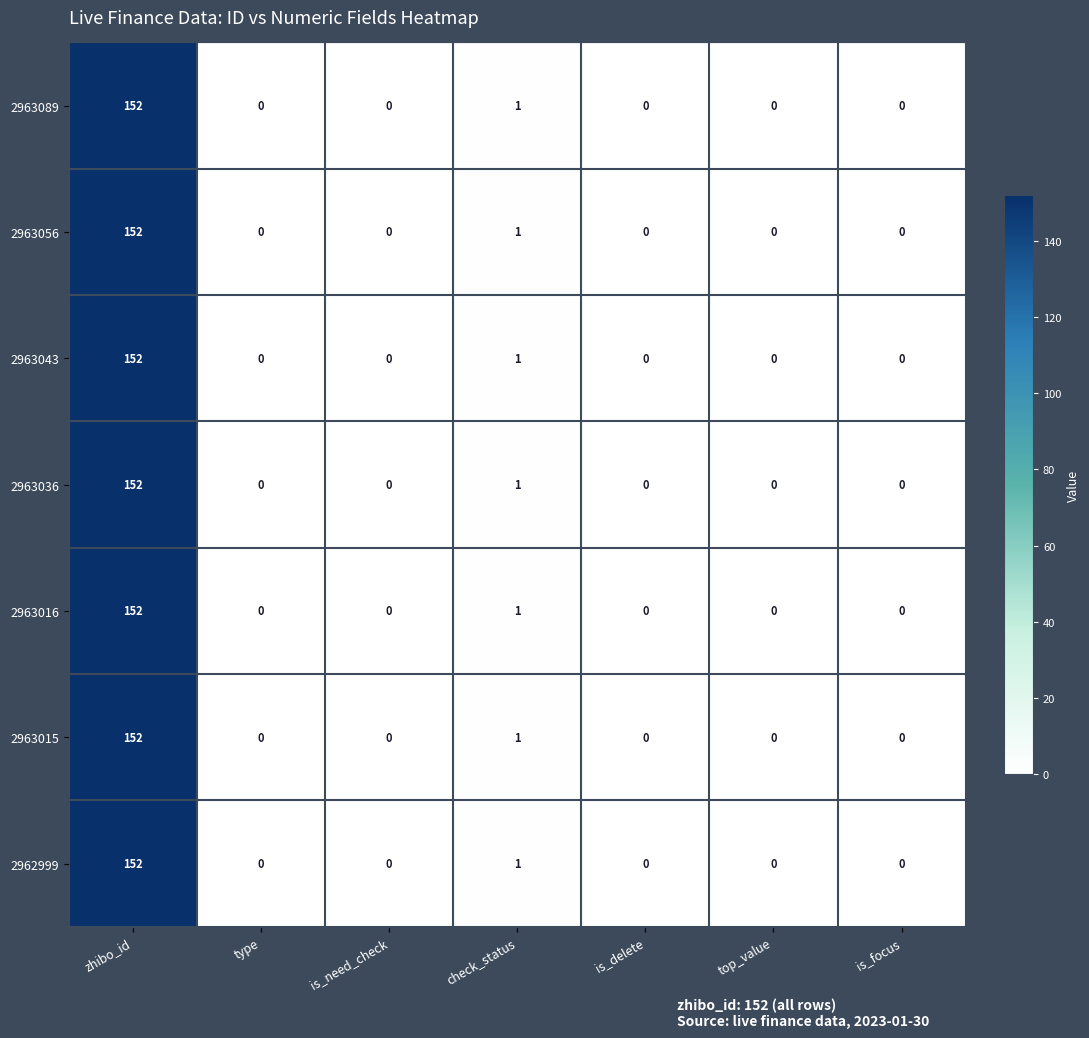

What is the sum of all 2963089 values?

153